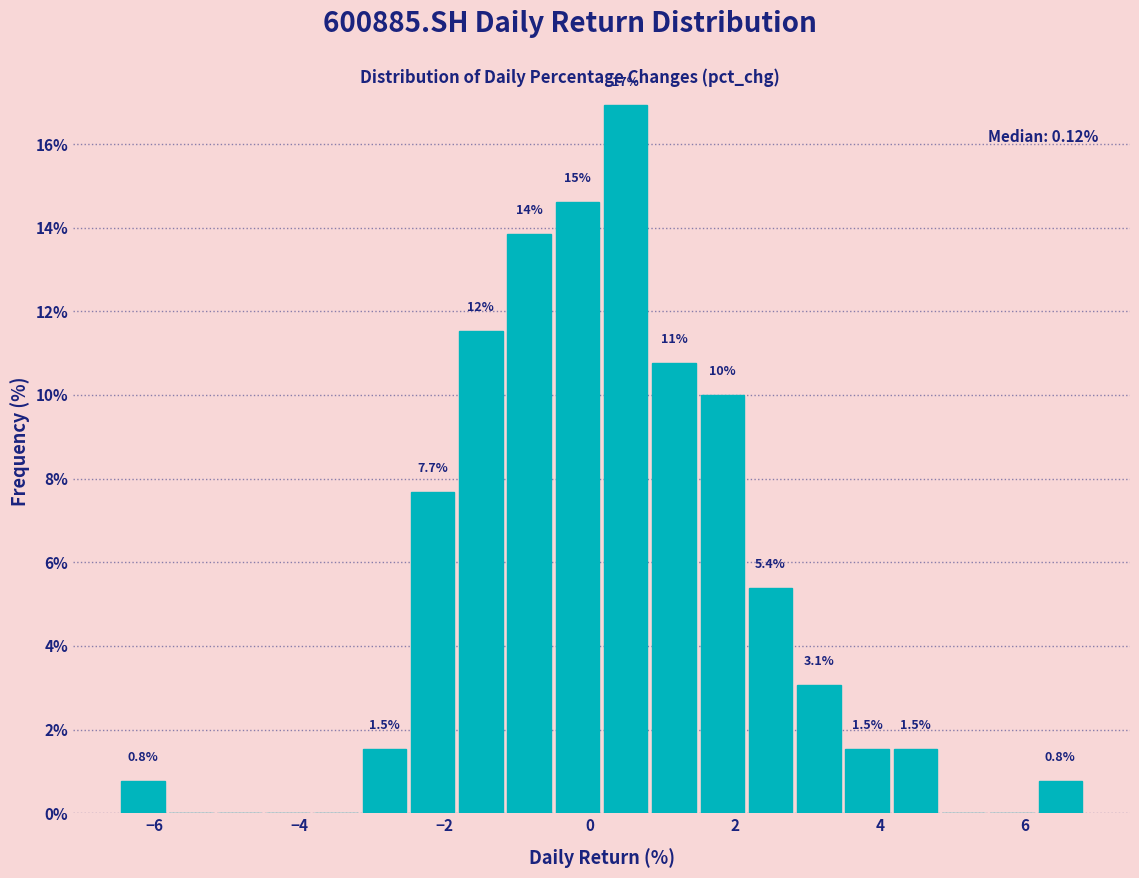

Read against the x-axis, roughly where is the centre of the tallest bar?

0.4